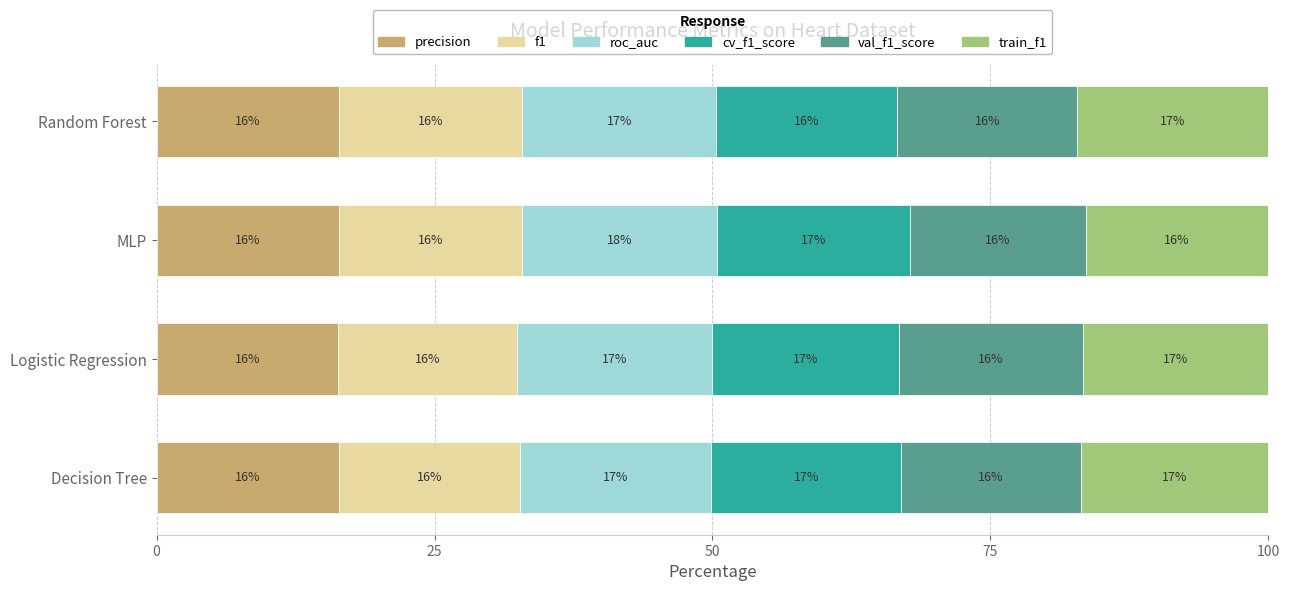

What is the highest value of the precision series?

16.4